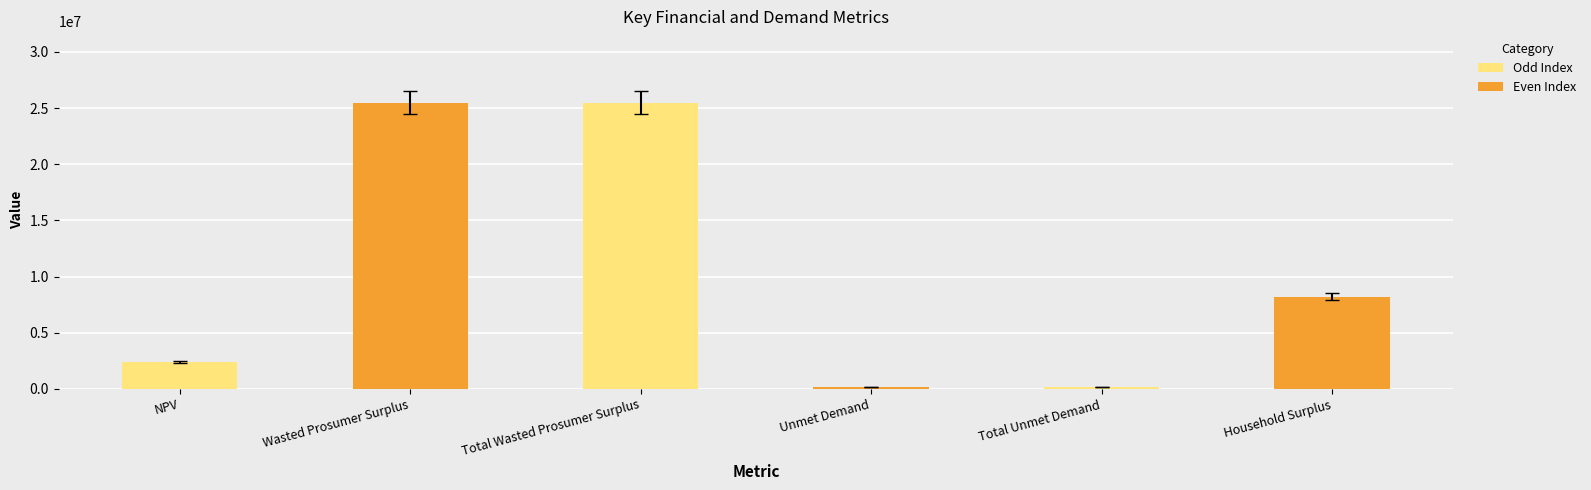

The value at Total Wasted Prosumer Surplus is 25467565.1. True or false?

True